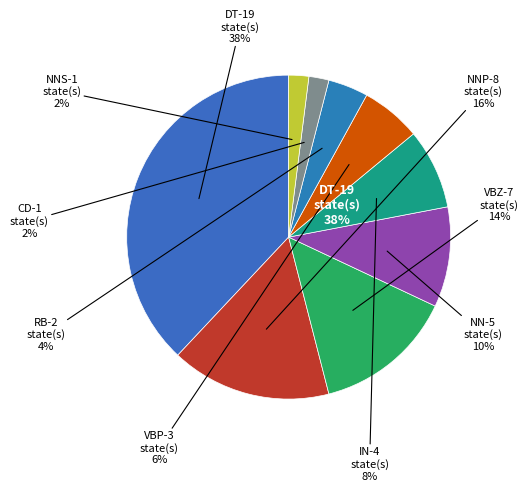

Rank the categories by value from highest to lowest.

DT, NNP, VBZ, NN, IN, VBP, RB, CD, NNS